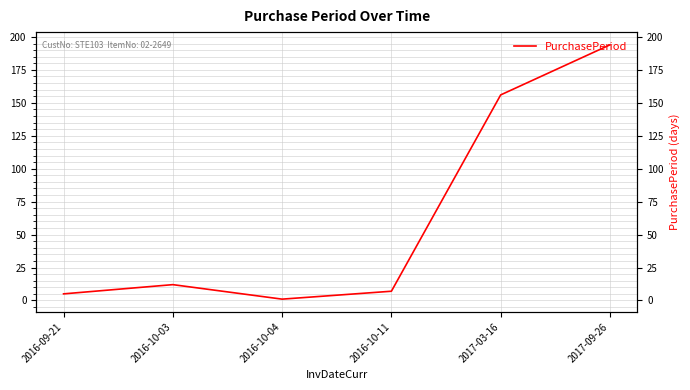

What is the change in value from 2016-09-21 to 2016-10-11?

+2